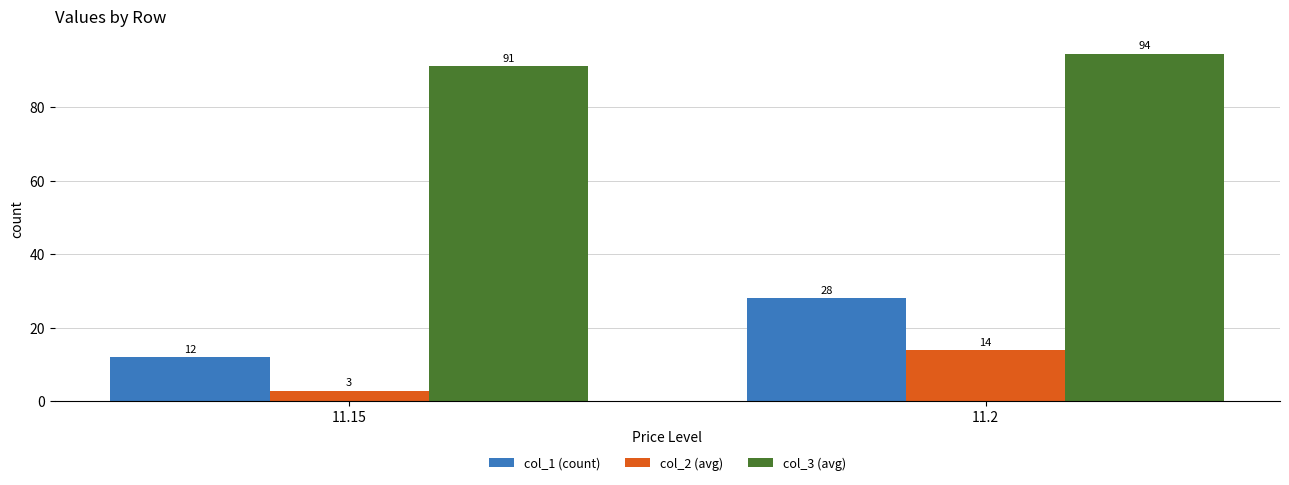

How many bars are there in total?

6